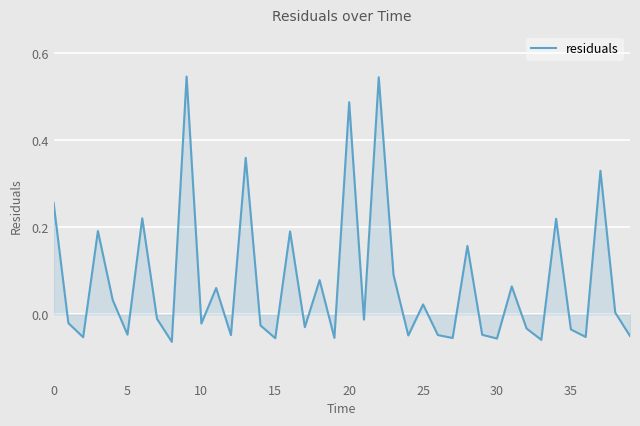

How many lines are shown in the chart?

1